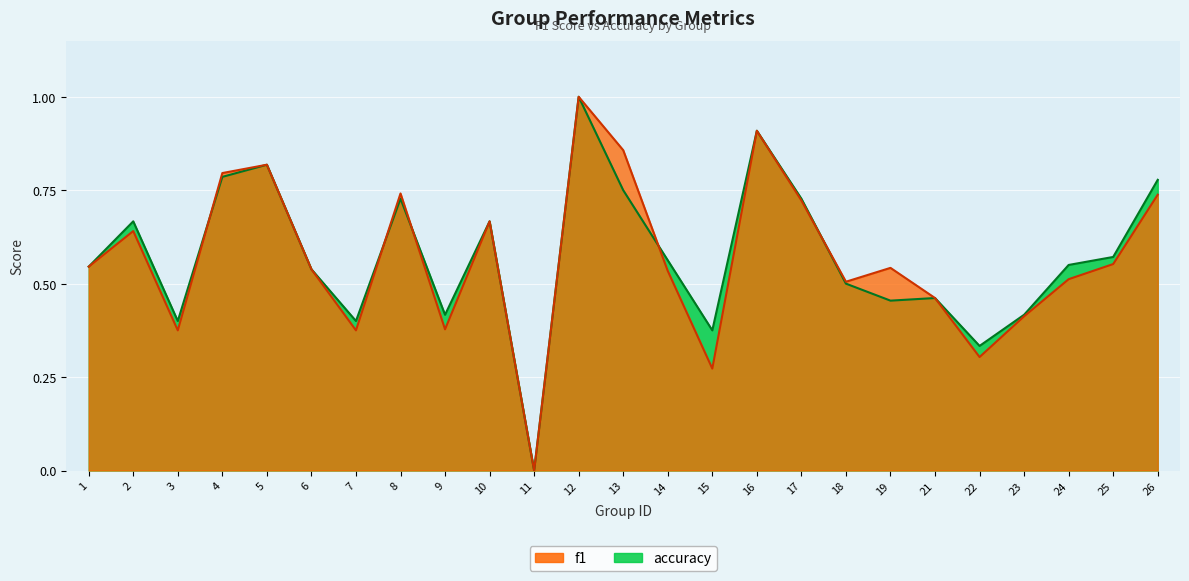

Reading left to right, what are all the values shown in this chart?

f1: 0.5	0.6	0.4	0.8	0.8	0.5	0.4	0.7	0.4	0.7	0.0	1.0	0.9	0.5	0.3	0.9	0.7	0.5	0.5	0.5	0.3	0.4	0.5	0.6	0.7
accuracy: 0.5	0.7	0.4	0.8	0.8	0.5	0.4	0.7	0.4	0.7	0.0	1.0	0.8	0.6	0.4	0.9	0.7	0.5	0.5	0.5	0.3	0.4	0.6	0.6	0.8